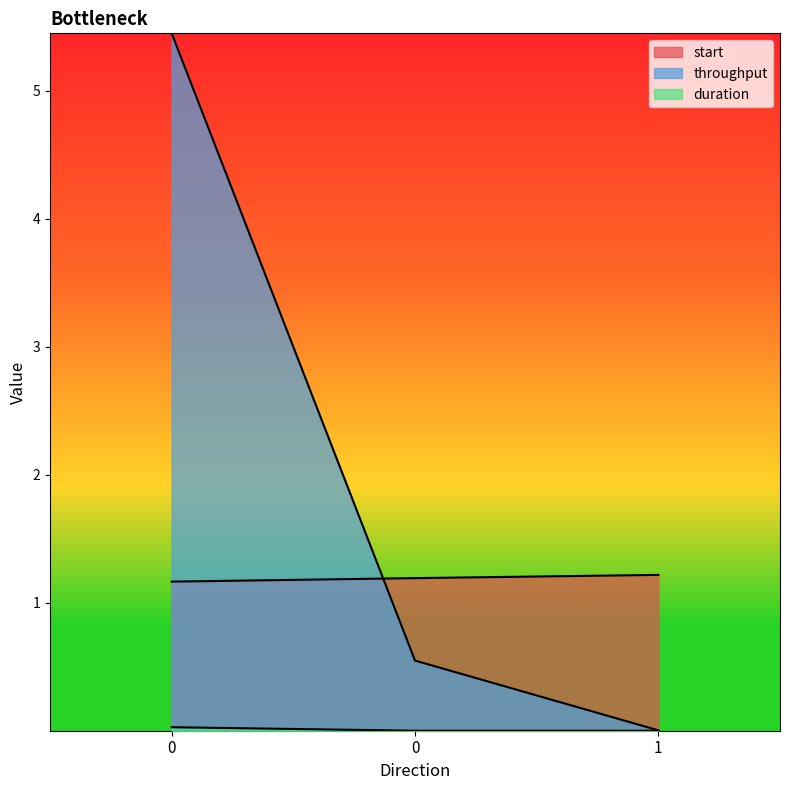

Reading right to left, what are all the values shown in this chart?

start: 1=1.2	0=1.2	0=1.2
throughput: 1=0.0	0=0.5	0=5.4
duration: 1=0.0	0=0.0	0=0.0